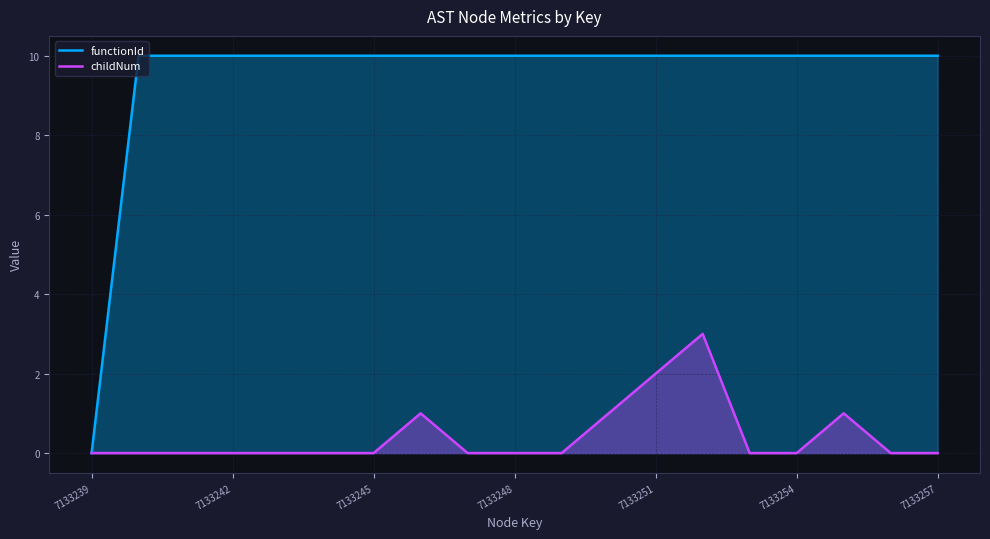

What is the difference between the maximum and minimum values in the childNum series?

3